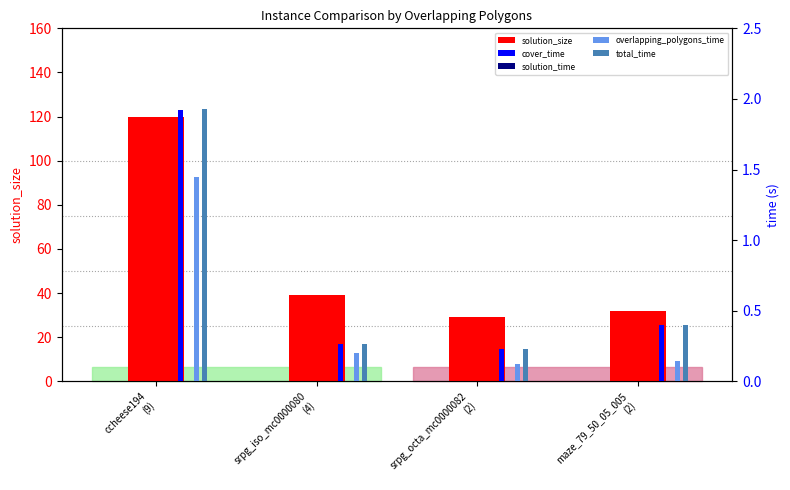

List the labels in order of solution_time value, smallest first.

maze_79_50_05_005
(2), srpg_octa_mc0000082
(2), srpg_iso_mc0000080
(4), ccheese194
(9)